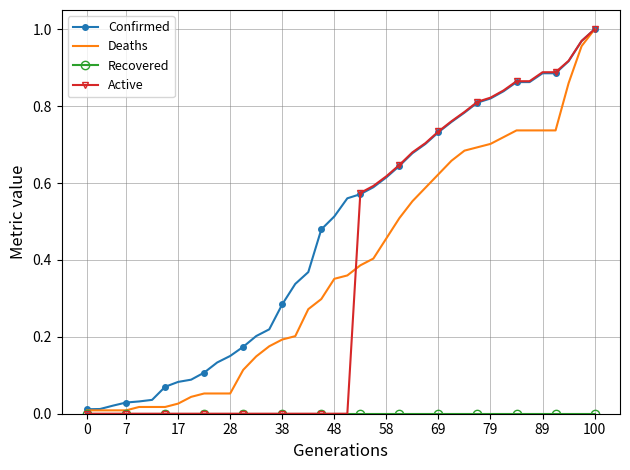

Which series has the largest range (max minus min)?

Active